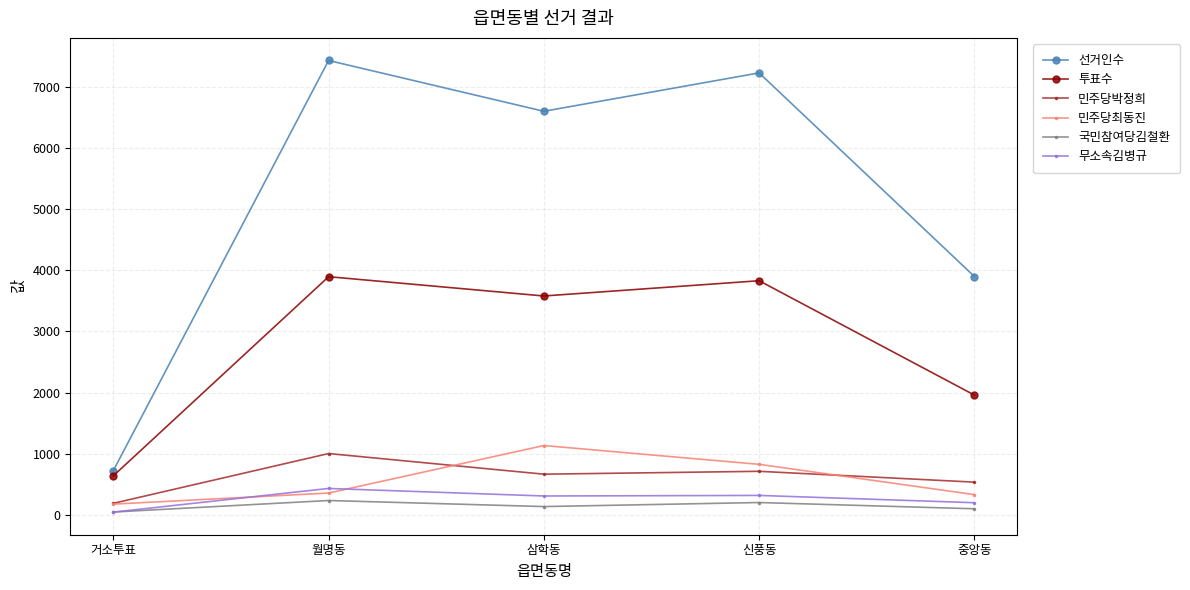

In 투표수, how many points are higher than both neighbors (excluding endpoints)?

2